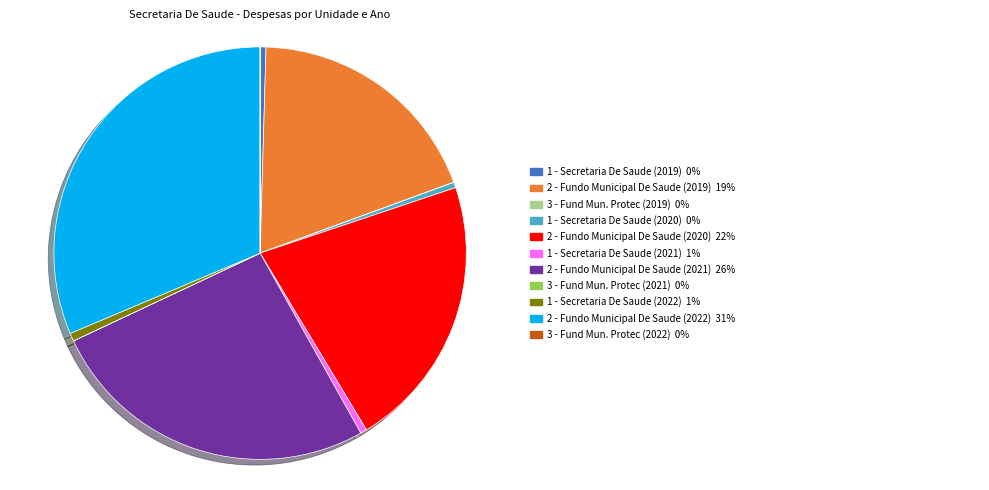

Is there any slice that represents more than half of the pie?

No